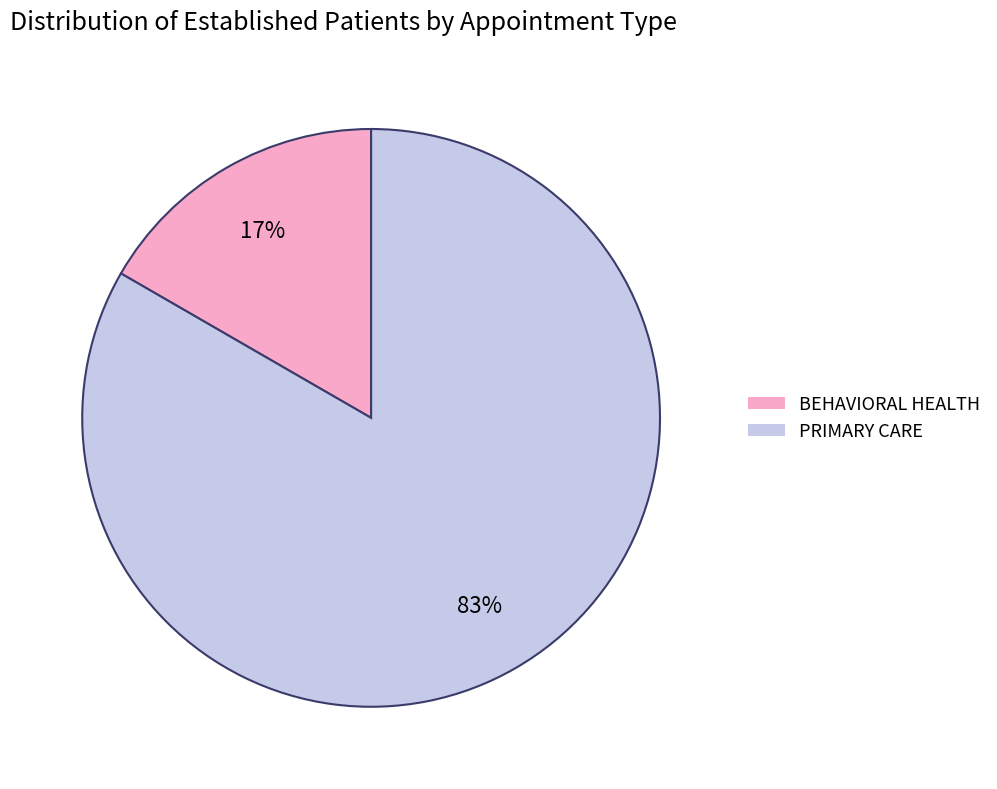

Which category has the smallest portion of the pie?

BEHAVIORAL HEALTH